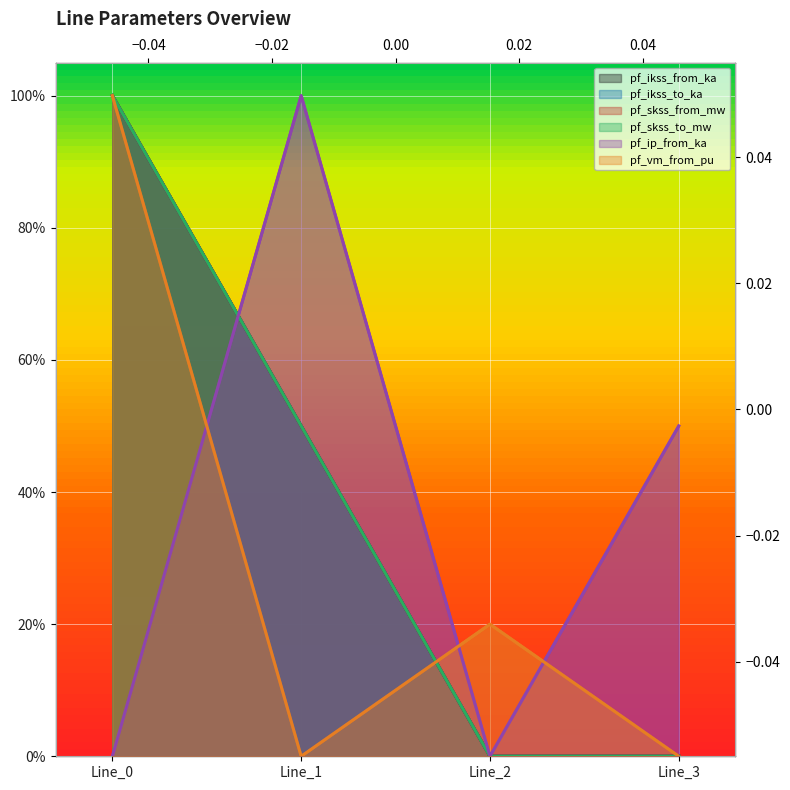

True or false: pf_ikss_from_ka and pf_skss_to_mw intersect in this chart.

False